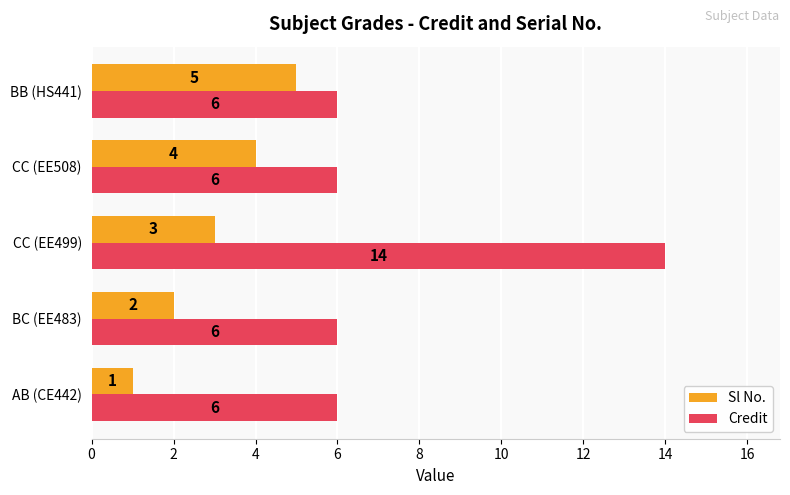

Rank the series by their average value, from lowest to highest.

Sl No., Credit